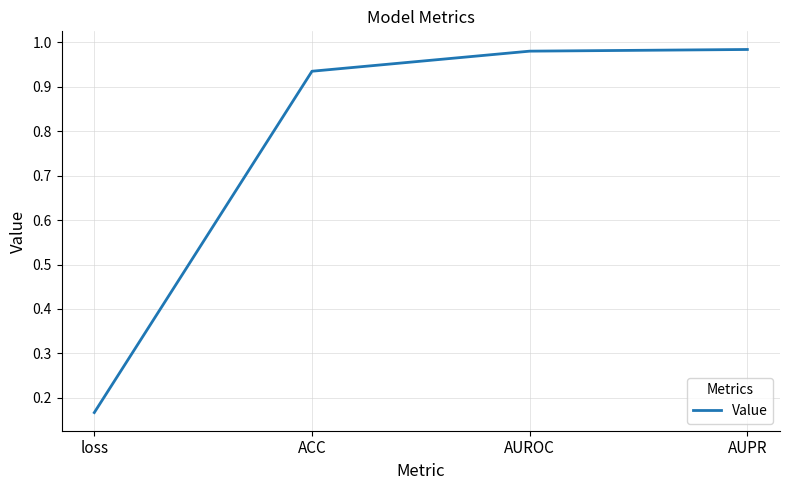

Which label corresponds to the smallest value in the chart?

loss